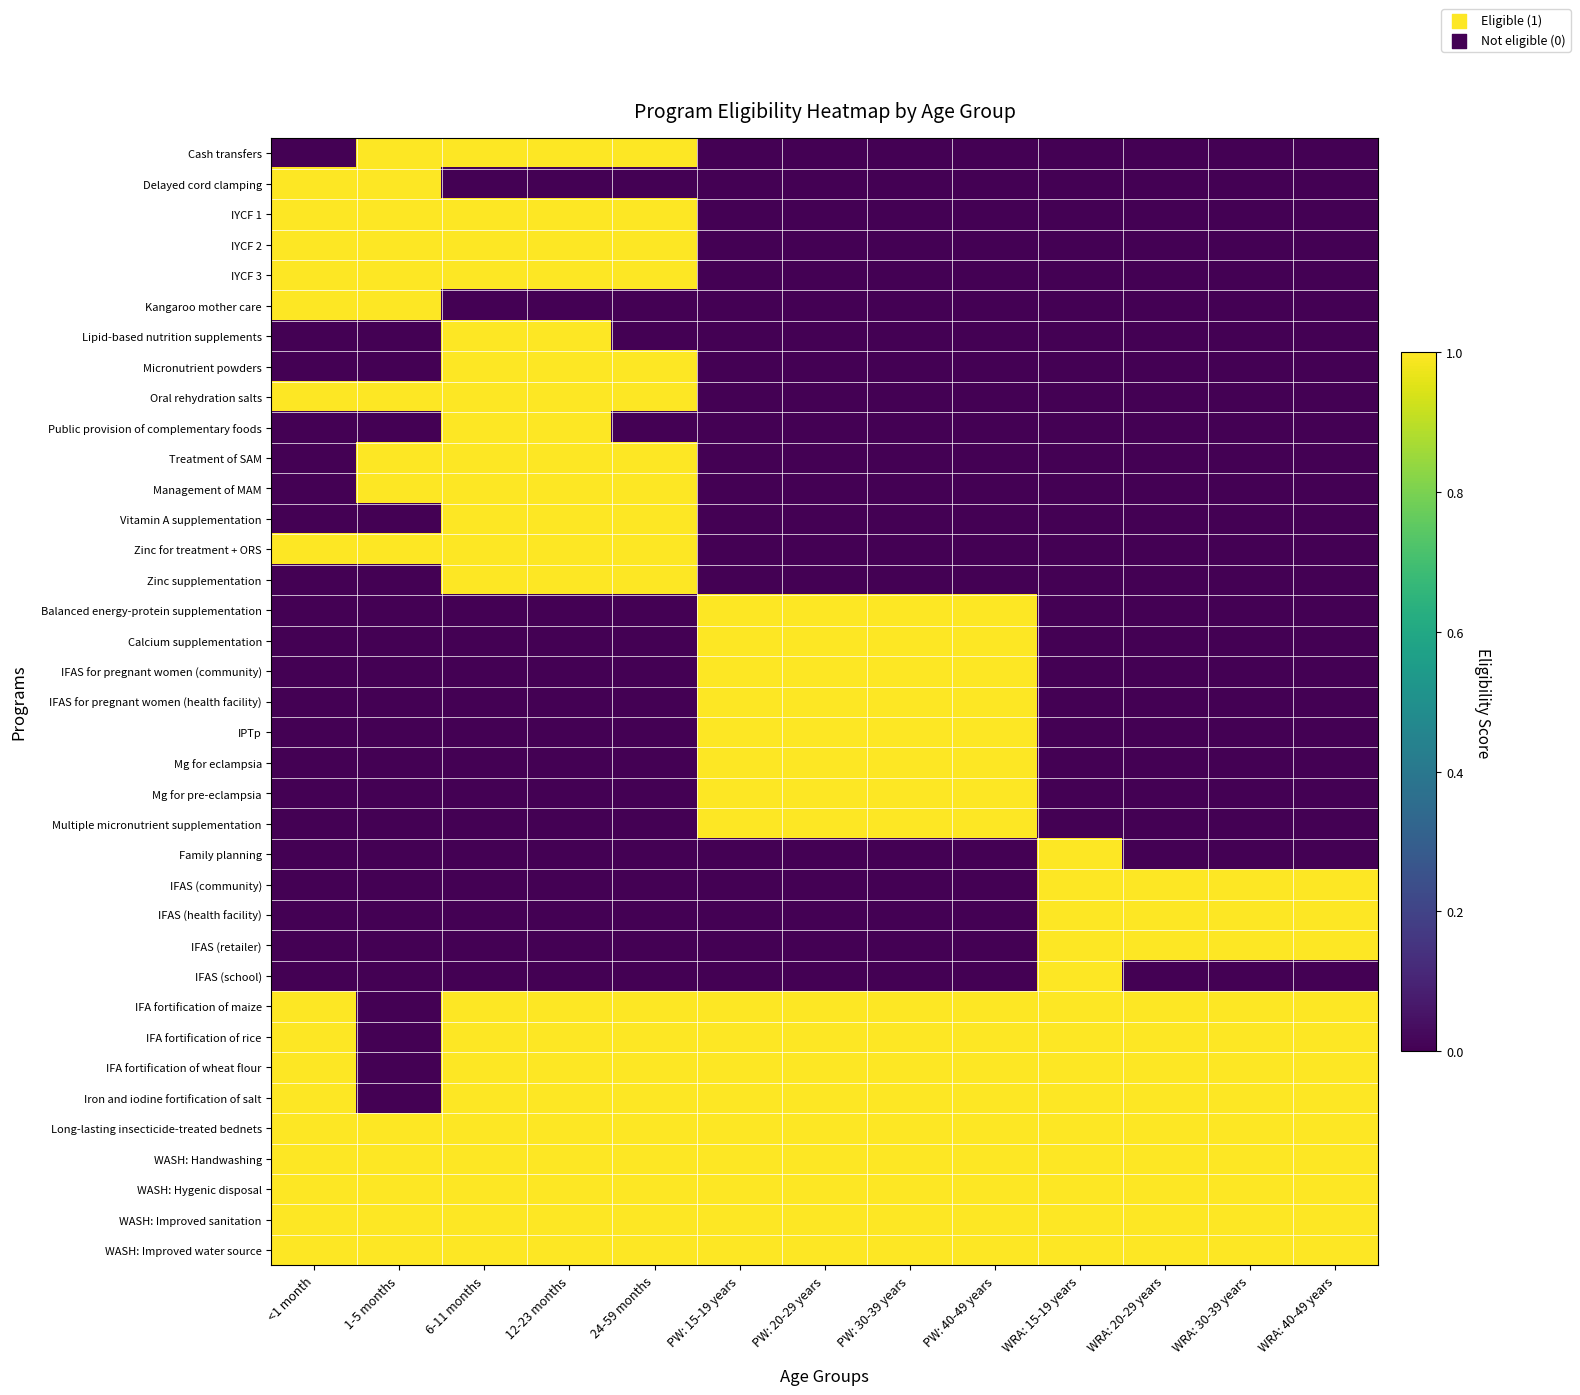

Rank the series at WRA: 30-39 years from highest to lowest value.

IFAS (community), IFAS (health facility), IFAS (retailer), IFA fortification of maize, IFA fortification of rice, IFA fortification of wheat flour, Iron and iodine fortification of salt, Long-lasting insecticide-treated bednets, WASH: Handwashing, WASH: Hygenic disposal, WASH: Improved sanitation, WASH: Improved water source, Cash transfers, Delayed cord clamping, IYCF 1, IYCF 2, IYCF 3, Kangaroo mother care, Lipid-based nutrition supplements, Micronutrient powders, Oral rehydration salts, Public provision of complementary foods, Treatment of SAM, Management of MAM, Vitamin A supplementation, Zinc for treatment + ORS, Zinc supplementation, Balanced energy-protein supplementation, Calcium supplementation, IFAS for pregnant women (community), IFAS for pregnant women (health facility), IPTp, Mg for eclampsia, Mg for pre-eclampsia, Multiple micronutrient supplementation, Family planning, IFAS (school)